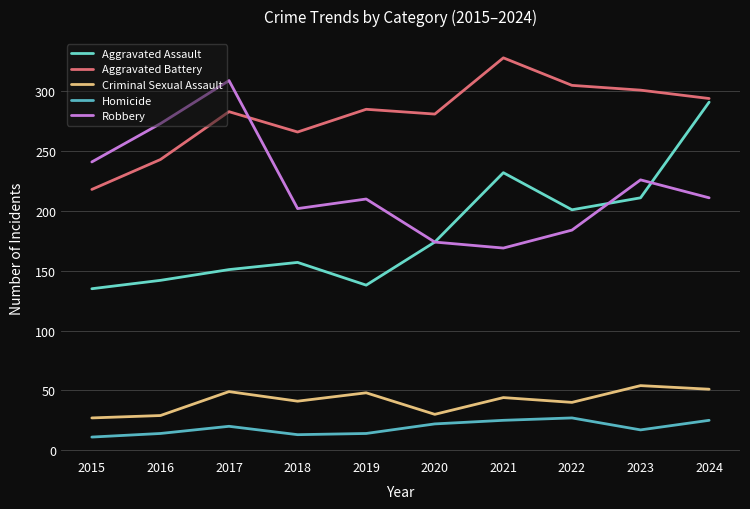

What is the lowest value of the Aggravated Assault series?

135